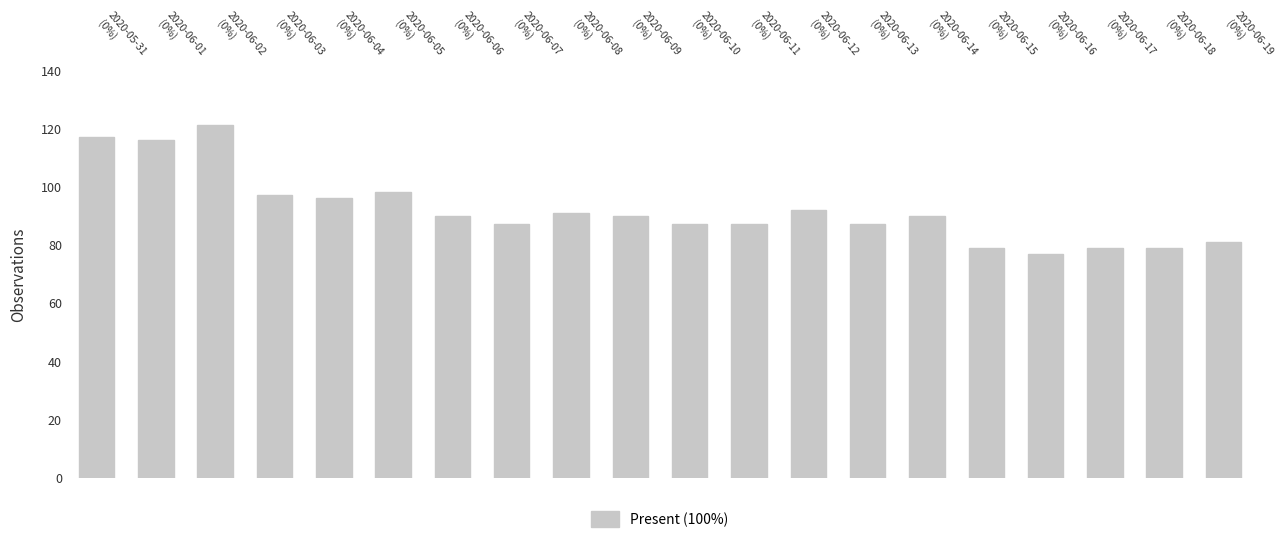

What is the value of the 1st bar from the left?

117